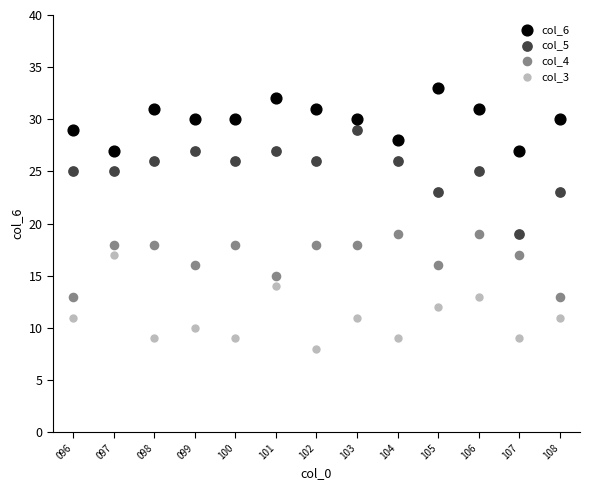

Across all data points, what is the range of Y values (max minus min)?

25